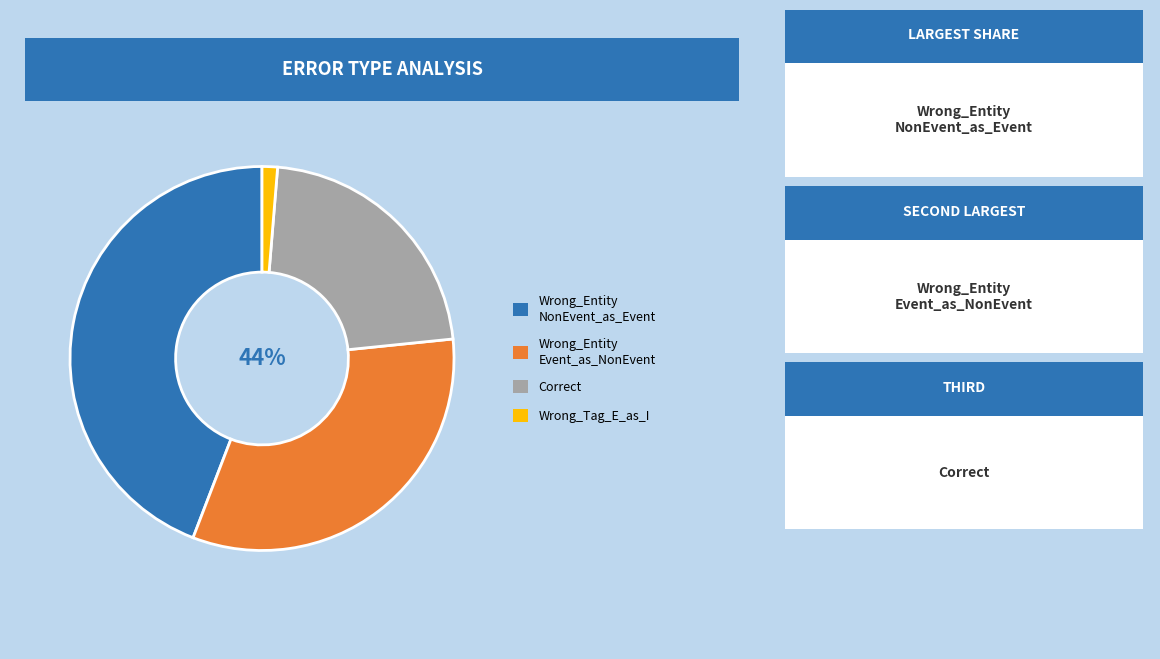

What is the smallest slice in the pie chart?

Wrong_Tag_E_as_I